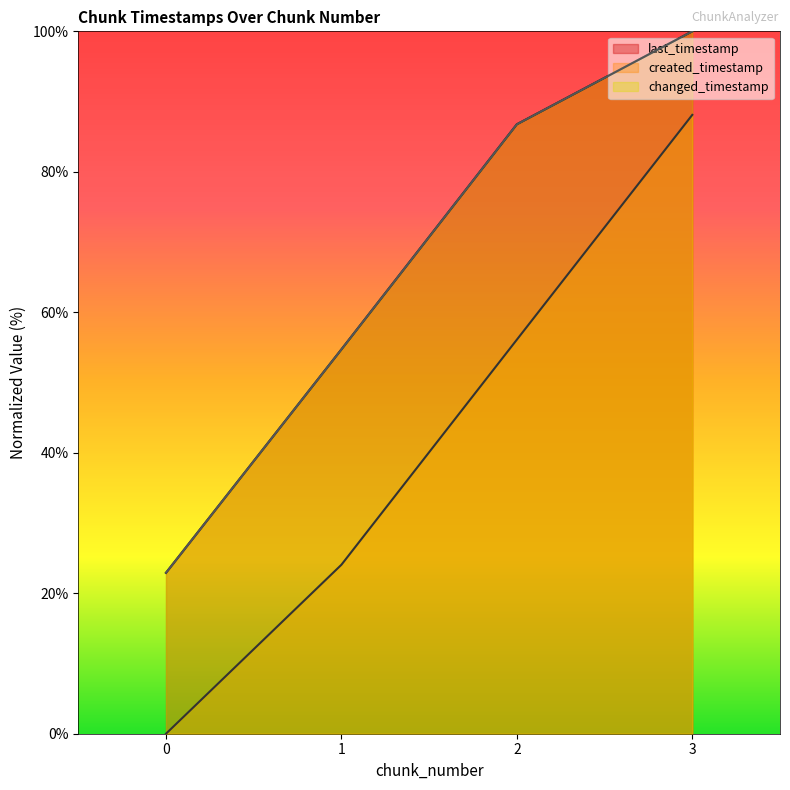

How many distinct data groups are displayed?

3